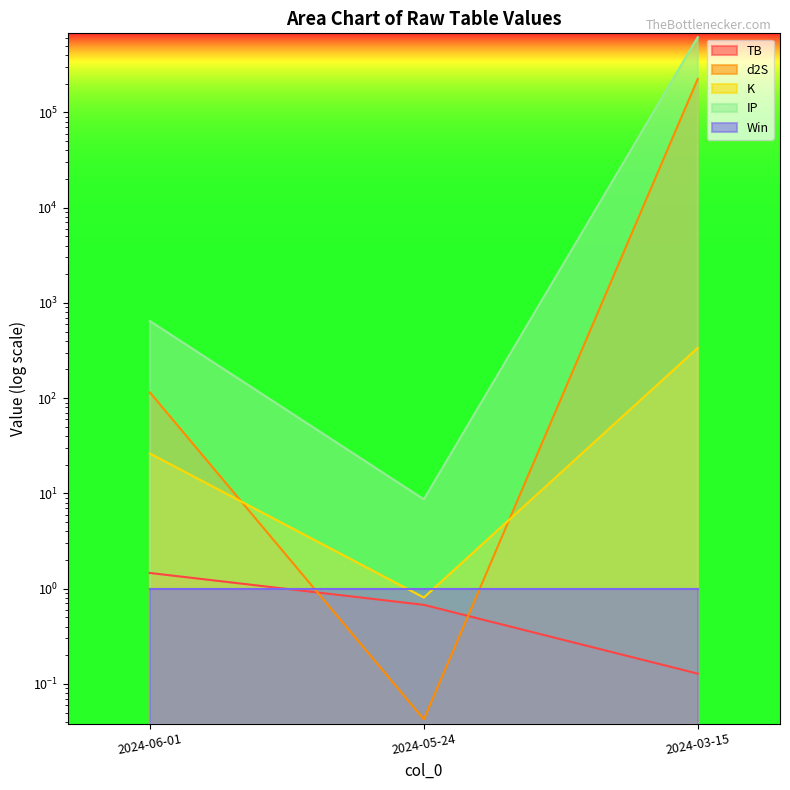

What is the label of the 2nd point from the right?

2024-05-24